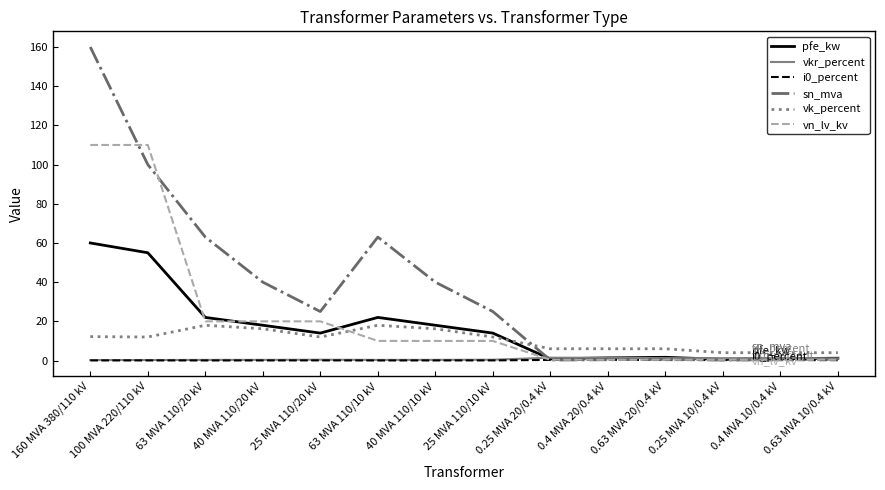

True or false: vk_percent has a value of 16.2 at 40 MVA 110/10 kV.

True